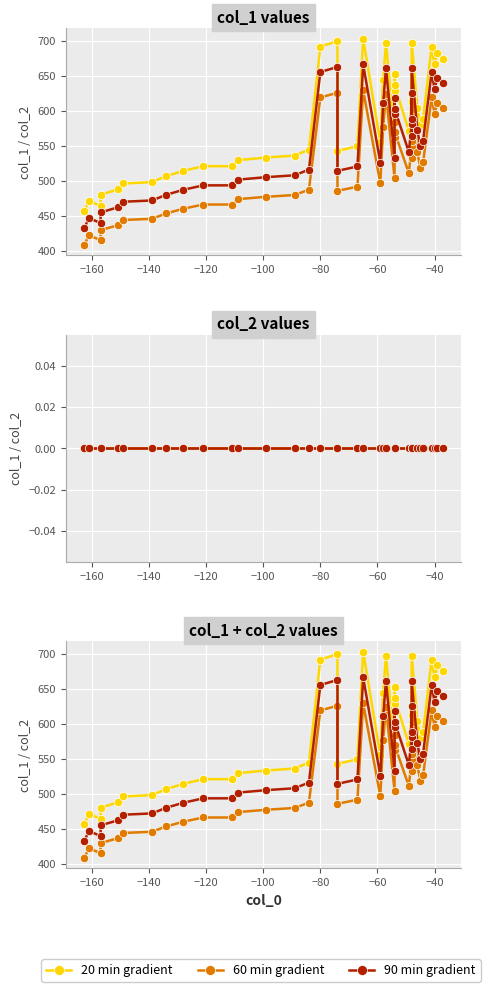

List the series in order of their peak value, highest first.

20 min gradient, 90 min gradient, 60 min gradient